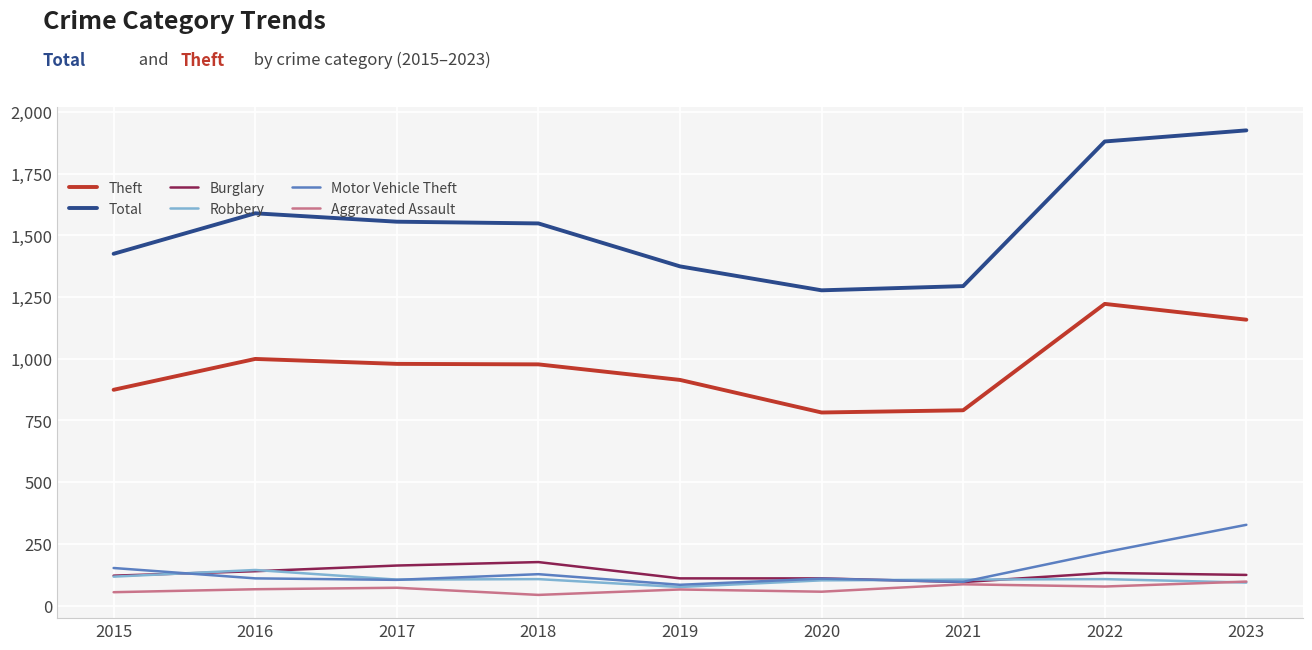

Which series has the largest total across all categories?

Total